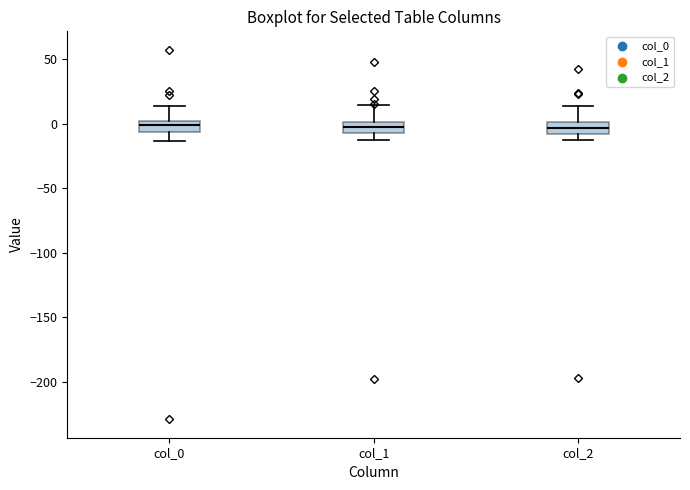

Reading left to right, read every box against the y-axis: the position of its median line, the range the box covers, and the ends of its whiskers. The values are not printed on the chart, so give them approximately, as read against the axis.

col_0: median 0 (inside the box), box -5 to 0, whiskers -15 to 15
col_1: median 0 (inside the box), box -5 to 0, whiskers -15 to 15
col_2: median -5, box -10 to 0, whiskers -10 (just below the box's lower edge) to 15